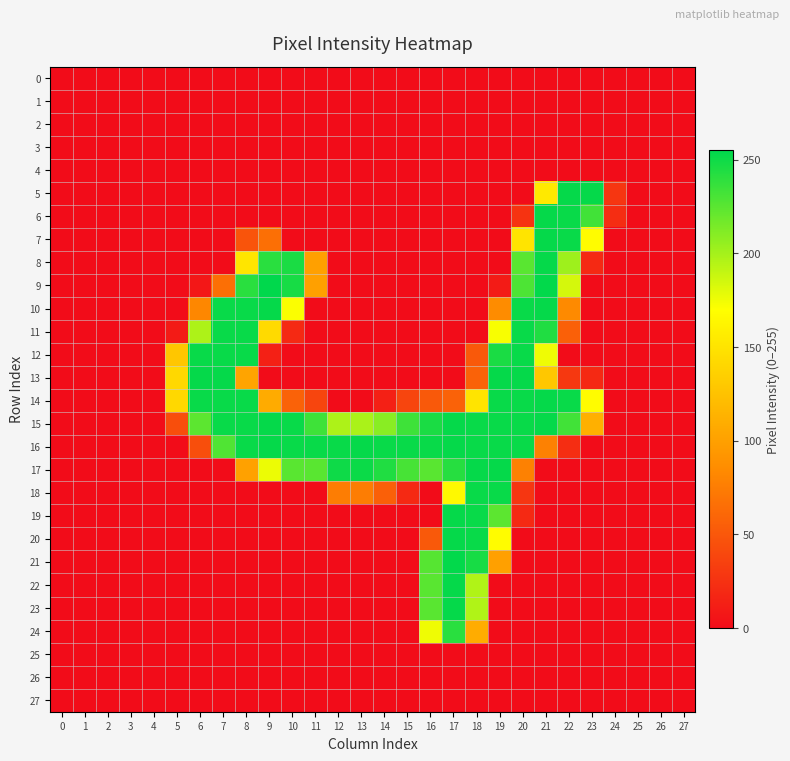

Reading left to right, list all the values displayed in this chart.

0: 0=0	1=0	2=0	3=0	4=0	5=0	6=0	7=0	8=0	9=0	10=0	11=0	12=0	13=0	14=0	15=0	16=0	17=0	18=0	19=0	20=0	21=0	22=0	23=0	24=0	25=0	26=0	27=0
1: 0=0	1=0	2=0	3=0	4=0	5=0	6=0	7=0	8=0	9=0	10=0	11=0	12=0	13=0	14=0	15=0	16=0	17=0	18=0	19=0	20=0	21=0	22=0	23=0	24=0	25=0	26=0	27=0
2: 0=0	1=0	2=0	3=0	4=0	5=0	6=0	7=0	8=0	9=0	10=0	11=0	12=0	13=0	14=0	15=0	16=0	17=0	18=0	19=0	20=0	21=0	22=0	23=0	24=0	25=0	26=0	27=0
3: 0=0	1=0	2=0	3=0	4=0	5=0	6=0	7=0	8=0	9=0	10=0	11=0	12=0	13=0	14=0	15=0	16=0	17=0	18=0	19=0	20=0	21=0	22=0	23=0	24=0	25=0	26=0	27=0
4: 0=0	1=0	2=0	3=0	4=0	5=0	6=0	7=0	8=0	9=0	10=0	11=0	12=0	13=0	14=0	15=0	16=0	17=0	18=0	19=0	20=0	21=0	22=0	23=0	24=0	25=0	26=0	27=0
5: 0=0	1=0	2=0	3=0	4=0	5=0	6=0	7=0	8=0	9=0	10=0	11=0	12=0	13=0	14=0	15=0	16=0	17=0	18=0	19=0	20=0	21=154	22=253	23=253	24=28	25=0	26=0	27=0
6: 0=0	1=0	2=0	3=0	4=0	5=0	6=0	7=0	8=0	9=0	10=0	11=0	12=0	13=0	14=0	15=0	16=0	17=0	18=0	19=0	20=26	21=253	22=252	23=233	24=22	25=0	26=0	27=0
7: 0=0	1=0	2=0	3=0	4=0	5=0	6=0	7=0	8=48	9=66	10=0	11=0	12=0	13=0	14=0	15=0	16=0	17=0	18=0	19=0	20=150	21=253	22=252	23=168	24=0	25=0	26=0	27=0
8: 0=0	1=0	2=0	3=0	4=0	5=0	6=0	7=0	8=151	9=241	10=246	11=100	12=0	13=0	14=0	15=0	16=0	17=0	18=0	19=0	20=225	21=253	22=202	23=19	24=0	25=0	26=0	27=0
9: 0=0	1=0	2=0	3=0	4=0	5=0	6=7	7=66	8=241	9=255	10=247	11=100	12=0	13=0	14=0	15=0	16=0	17=0	18=0	19=10	20=229	21=254	22=184	23=0	24=0	25=0	26=0	27=0
10: 0=0	1=0	2=0	3=0	4=0	5=0	6=82	7=252	8=252	9=253	10=171	11=0	12=0	13=0	14=0	15=0	16=0	17=0	18=0	19=85	20=252	21=253	22=84	23=0	24=0	25=0	26=0	27=0
11: 0=0	1=0	2=0	3=0	4=0	5=10	6=197	7=252	8=252	9=143	10=19	11=0	12=0	13=0	14=0	15=0	16=0	17=0	18=0	19=172	20=252	21=244	22=56	23=0	24=0	25=0	26=0	27=0
12: 0=0	1=0	2=0	3=0	4=0	5=128	6=252	7=252	8=252	9=13	10=0	11=0	12=0	13=0	14=0	15=0	16=0	17=0	18=51	19=246	20=252	21=175	22=0	23=0	24=0	25=0	26=0	27=0
13: 0=0	1=0	2=0	3=0	4=0	5=141	6=253	7=253	8=103	9=0	10=0	11=0	12=0	13=0	14=0	15=0	16=0	17=0	18=57	19=253	20=253	21=129	22=29	23=19	24=0	25=0	26=0	27=0
14: 0=0	1=0	2=0	3=0	4=0	5=141	6=252	7=252	8=252	9=108	10=57	11=38	12=0	13=0	14=13	15=38	16=51	17=57	18=150	19=252	20=252	21=253	22=252	23=168	24=0	25=0	26=0	27=0
15: 0=0	1=0	2=0	3=0	4=0	5=44	6=224	7=252	8=252	9=253	10=252	11=234	12=197	13=198	14=209	15=234	16=246	17=253	18=252	19=252	20=252	21=253	22=233	23=112	24=0	25=0	26=0	27=0
16: 0=0	1=0	2=0	3=0	4=0	5=0	6=44	7=228	8=252	9=253	10=252	11=252	12=252	13=253	14=252	15=252	16=252	17=253	18=252	19=252	20=252	21=78	22=22	23=0	24=0	25=0	26=0	27=0
17: 0=0	1=0	2=0	3=0	4=0	5=0	6=0	7=0	8=101	9=176	10=225	11=225	12=250	13=251	14=244	15=231	16=225	17=242	18=253	19=253	20=78	21=0	22=0	23=0	24=0	25=0	26=0	27=0
18: 0=0	1=0	2=0	3=0	4=0	5=0	6=0	7=0	8=0	9=0	10=0	11=0	12=75	13=75	14=56	15=19	16=0	17=166	18=252	19=252	20=28	21=0	22=0	23=0	24=0	25=0	26=0	27=0
19: 0=0	1=0	2=0	3=0	4=0	5=0	6=0	7=0	8=0	9=0	10=0	11=0	12=0	13=0	14=0	15=0	16=0	17=253	18=252	19=224	20=19	21=0	22=0	23=0	24=0	25=0	26=0	27=0
20: 0=0	1=0	2=0	3=0	4=0	5=0	6=0	7=0	8=0	9=0	10=0	11=0	12=0	13=0	14=0	15=0	16=51	17=253	18=252	19=168	20=0	21=0	22=0	23=0	24=0	25=0	26=0	27=0
21: 0=0	1=0	2=0	3=0	4=0	5=0	6=0	7=0	8=0	9=0	10=0	11=0	12=0	13=0	14=0	15=0	16=226	17=254	18=247	19=100	20=0	21=0	22=0	23=0	24=0	25=0	26=0	27=0
22: 0=0	1=0	2=0	3=0	4=0	5=0	6=0	7=0	8=0	9=0	10=0	11=0	12=0	13=0	14=0	15=0	16=225	17=253	18=196	19=0	20=0	21=0	22=0	23=0	24=0	25=0	26=0	27=0
23: 0=0	1=0	2=0	3=0	4=0	5=0	6=0	7=0	8=0	9=0	10=0	11=0	12=0	13=0	14=0	15=0	16=225	17=253	18=196	19=0	20=0	21=0	22=0	23=0	24=0	25=0	26=0	27=0
24: 0=0	1=0	2=0	3=0	4=0	5=0	6=0	7=0	8=0	9=0	10=0	11=0	12=0	13=0	14=0	15=0	16=175	17=241	18=109	19=0	20=0	21=0	22=0	23=0	24=0	25=0	26=0	27=0
25: 0=0	1=0	2=0	3=0	4=0	5=0	6=0	7=0	8=0	9=0	10=0	11=0	12=0	13=0	14=0	15=0	16=0	17=0	18=0	19=0	20=0	21=0	22=0	23=0	24=0	25=0	26=0	27=0
26: 0=0	1=0	2=0	3=0	4=0	5=0	6=0	7=0	8=0	9=0	10=0	11=0	12=0	13=0	14=0	15=0	16=0	17=0	18=0	19=0	20=0	21=0	22=0	23=0	24=0	25=0	26=0	27=0
27: 0=0	1=0	2=0	3=0	4=0	5=0	6=0	7=0	8=0	9=0	10=0	11=0	12=0	13=0	14=0	15=0	16=0	17=0	18=0	19=0	20=0	21=0	22=0	23=0	24=0	25=0	26=0	27=0